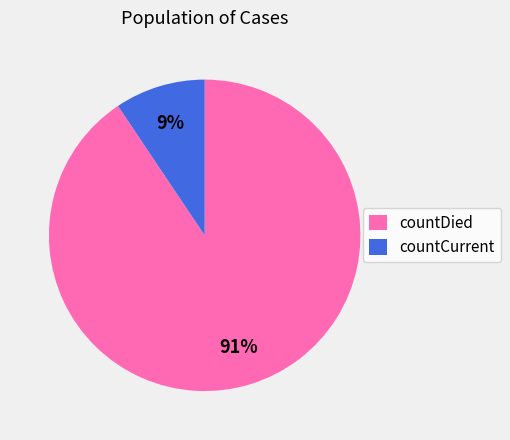

Which slice represents more than half of the pie?

countDied